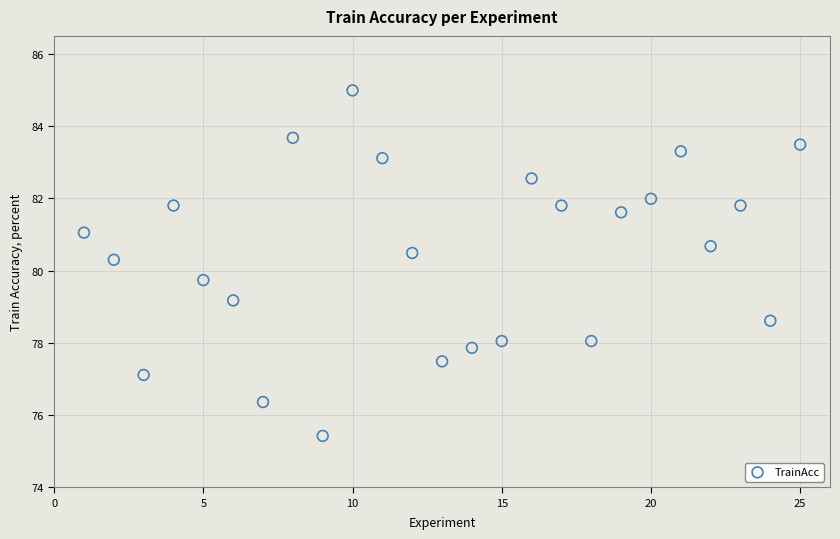

What is the range of X values (max minus min)?

24.0